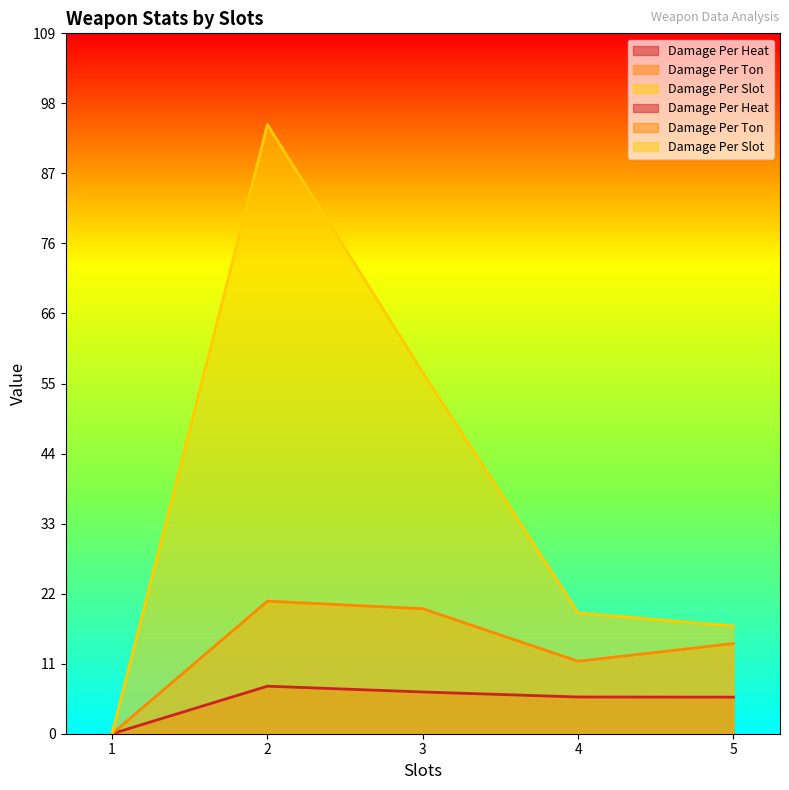

Which series has the largest range (max minus min)?

Damage Per Slot